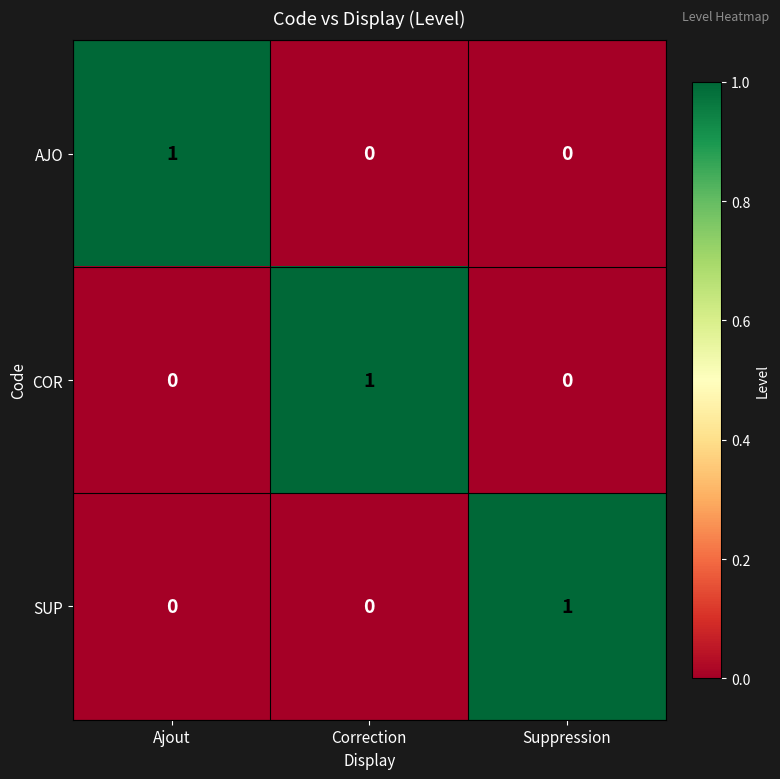

Reading left to right, what are all the values shown in this chart?

AJO: Ajout=1	Correction=0	Suppression=0
COR: Ajout=0	Correction=1	Suppression=0
SUP: Ajout=0	Correction=0	Suppression=1